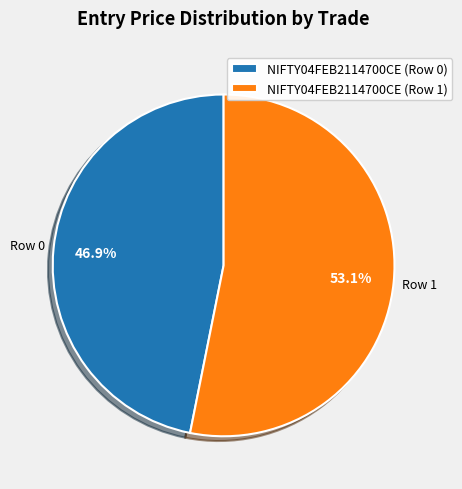

To the nearest percent, what is the difference between the largest and smallest slice percentages?

6%